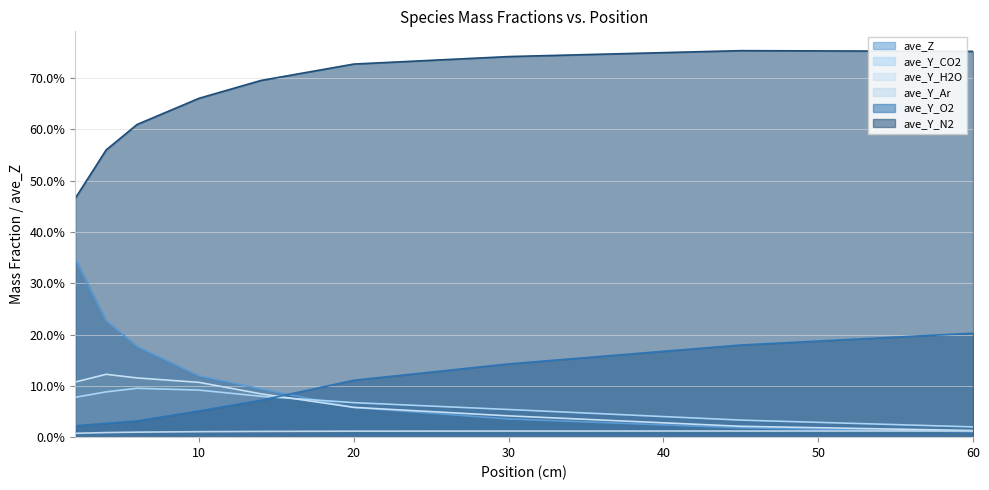

How many data points does each series have?

9